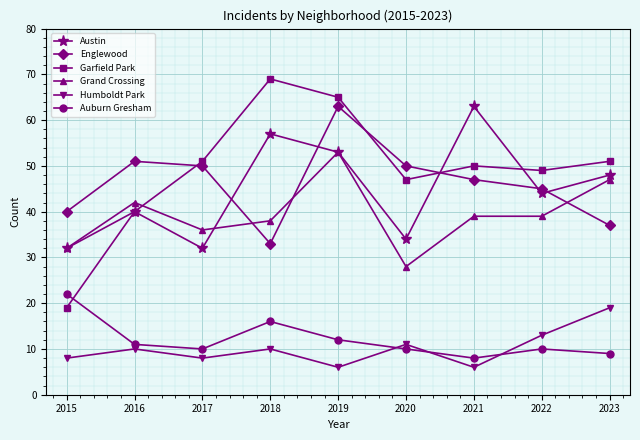

What is the minimum value for Austin?

32